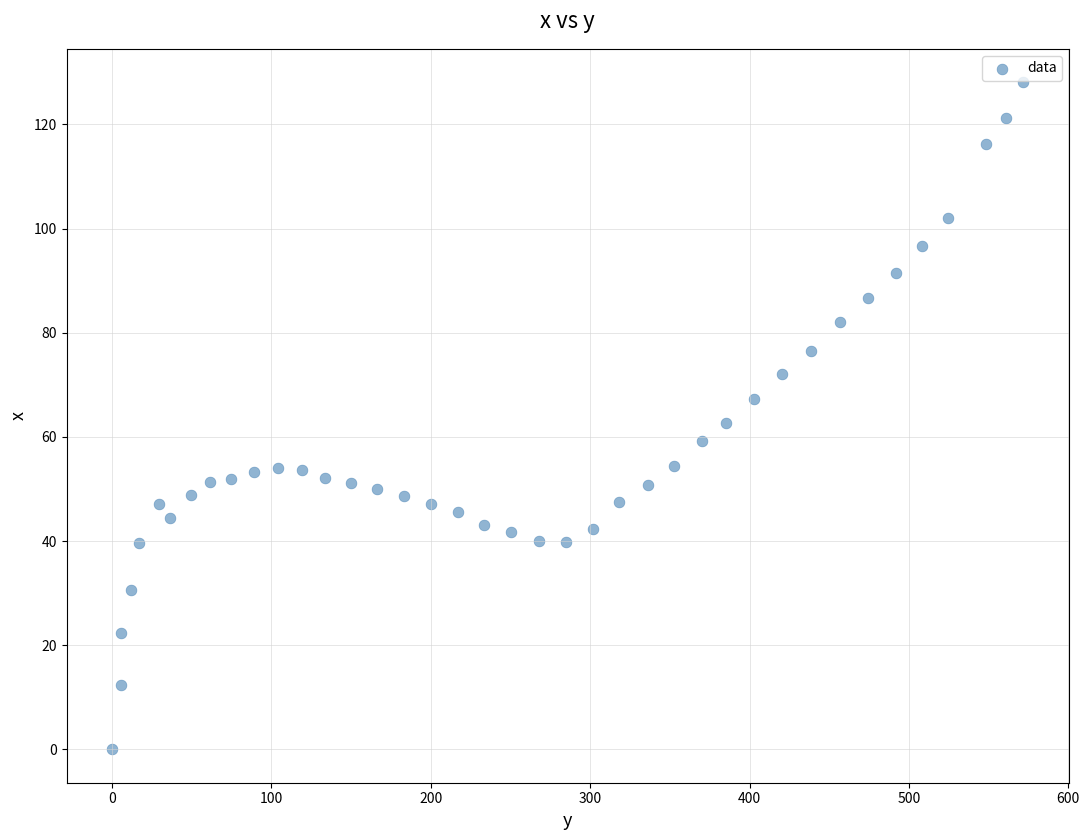

What is the range of Y values (max minus min)?

128.1